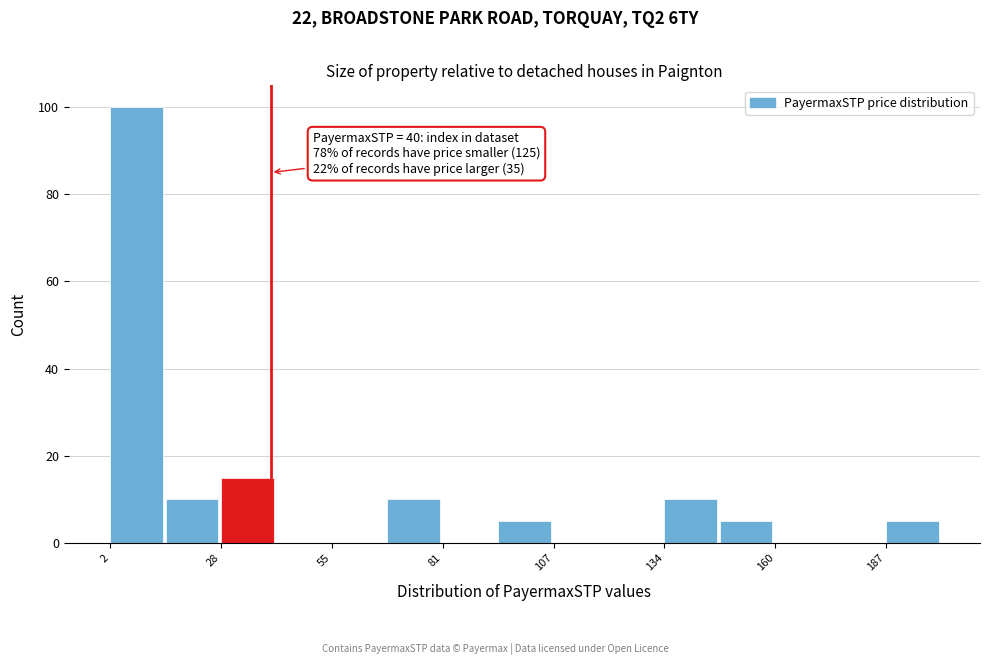

Read against the x-axis, roughly where is the centre of the tallest bar?

10